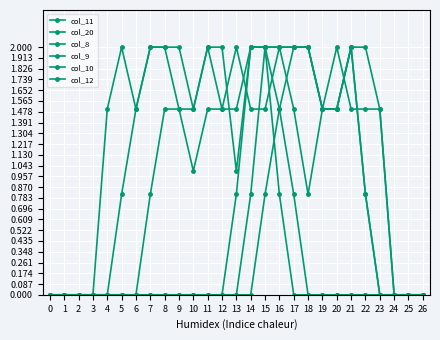

How many lines are shown in the chart?

6